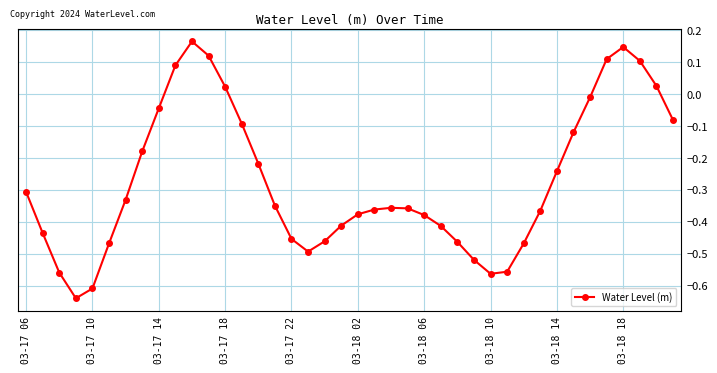

What is the difference between the second highest and second lowest values?

0.8